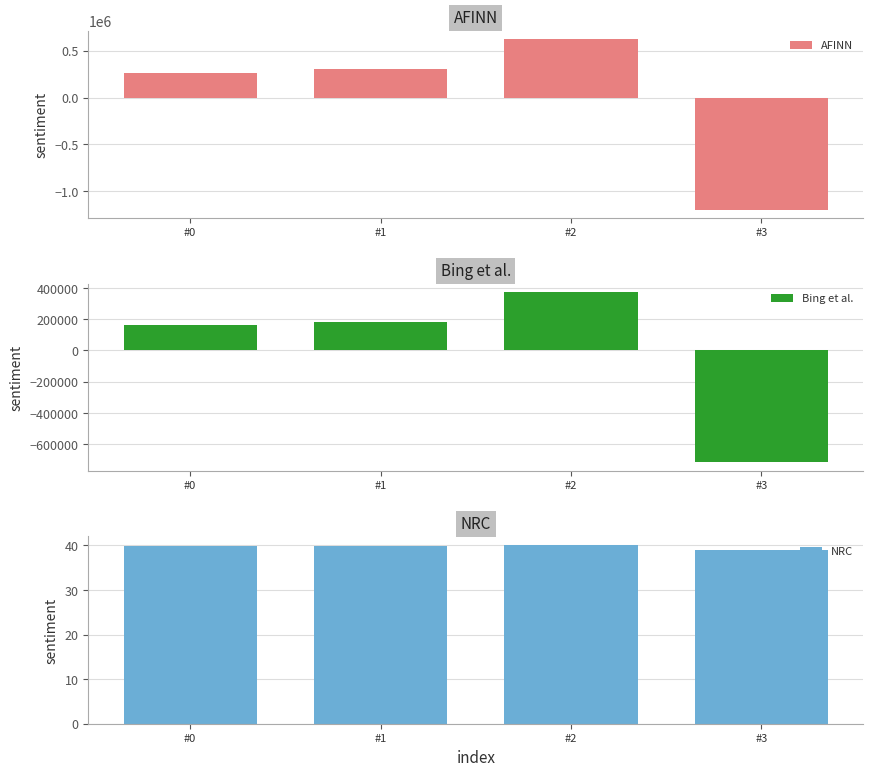

What is the minimum value shown in the chart?

-1194278.5